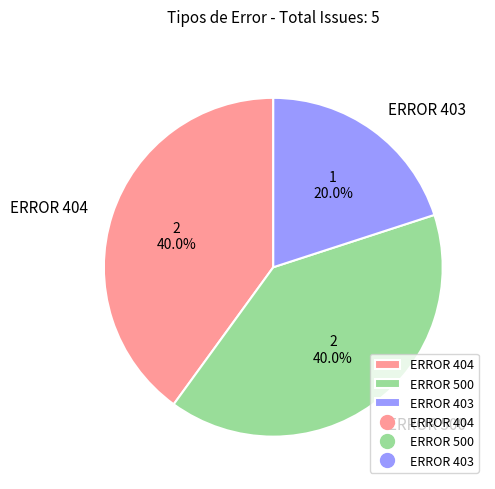

Is there a majority slice in this chart?

No